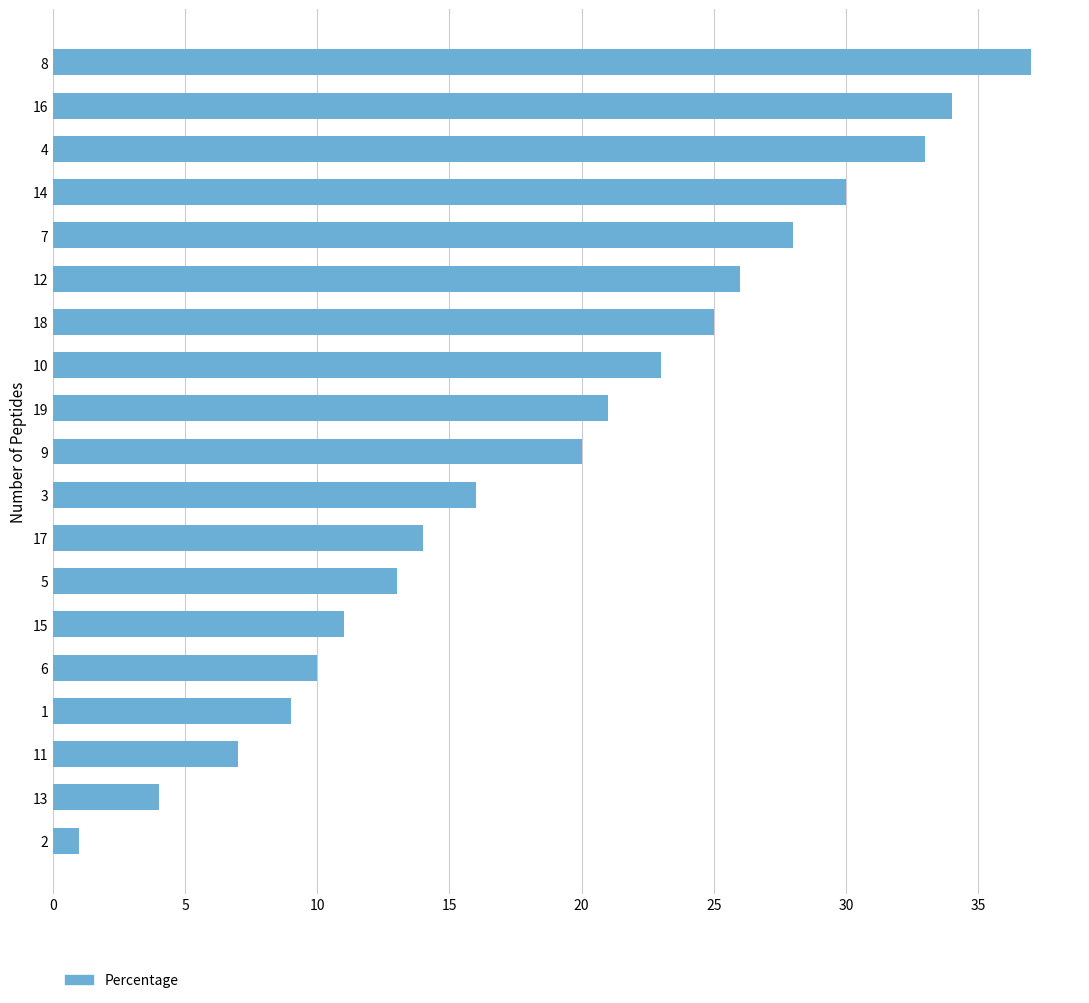

What is the difference between the maximum and minimum values?

36